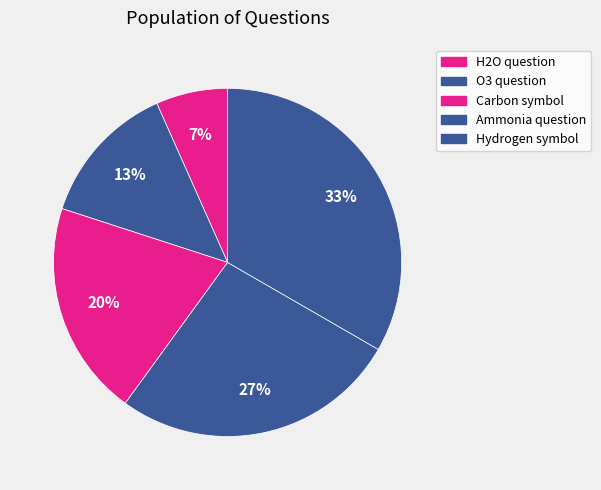

How many segments does this pie chart have?

5